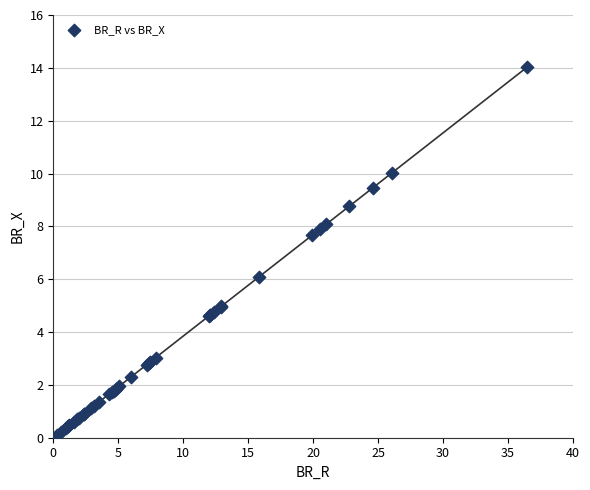

What Y value in the scatter plot is closest to 7?

7.7